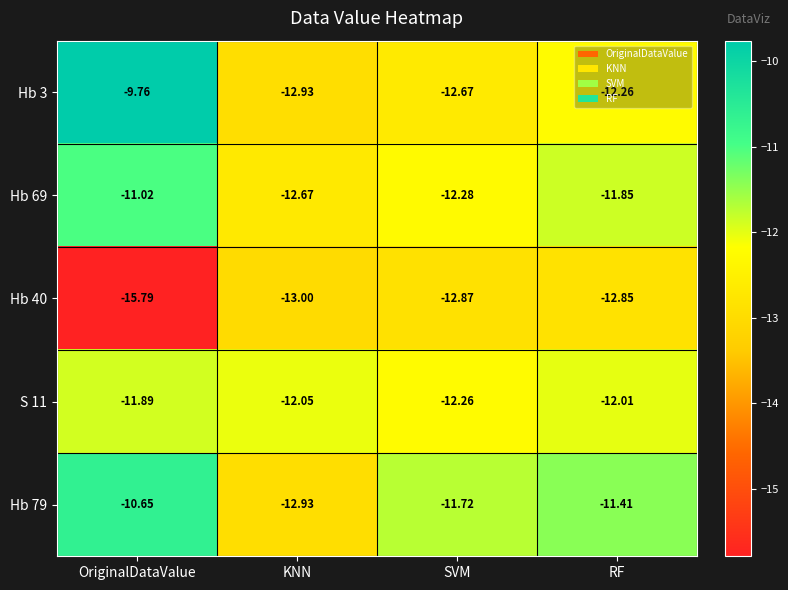

Which series has the largest total across all categories?

Hb 79